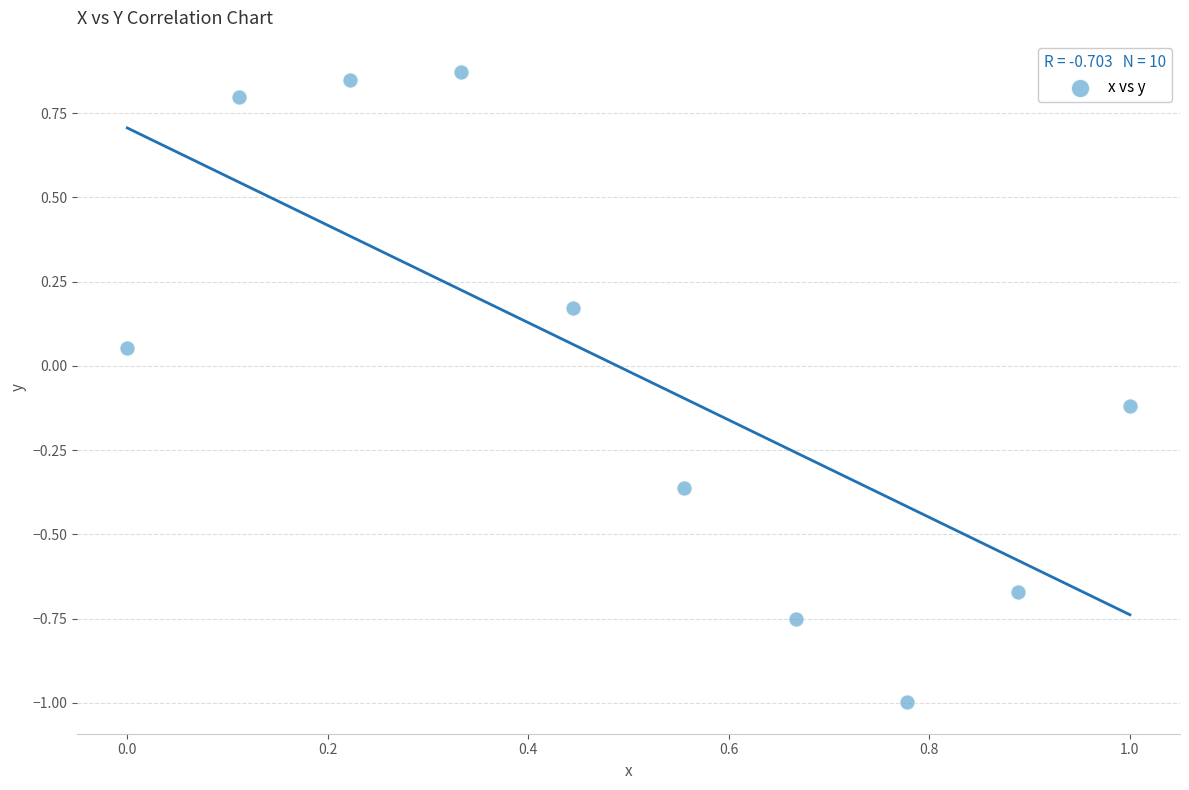

What is the range of X values (max minus min)?

1.0